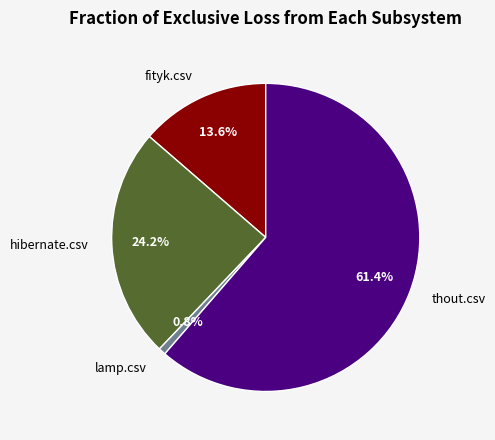

Which category has the smallest portion of the pie?

lamp.csv